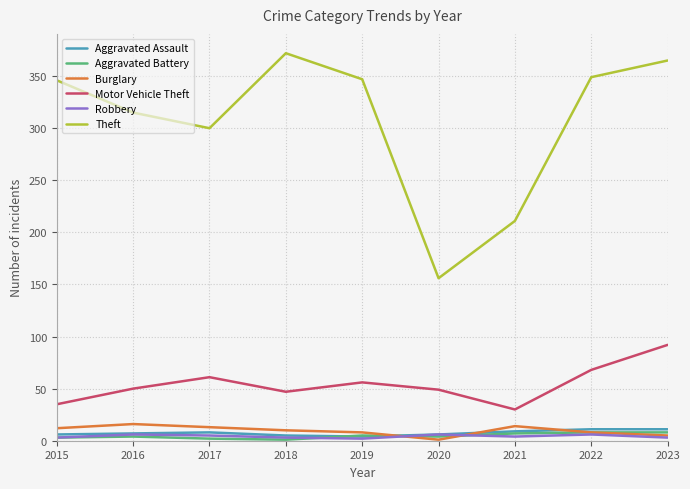

What is the minimum value for Motor Vehicle Theft?

30